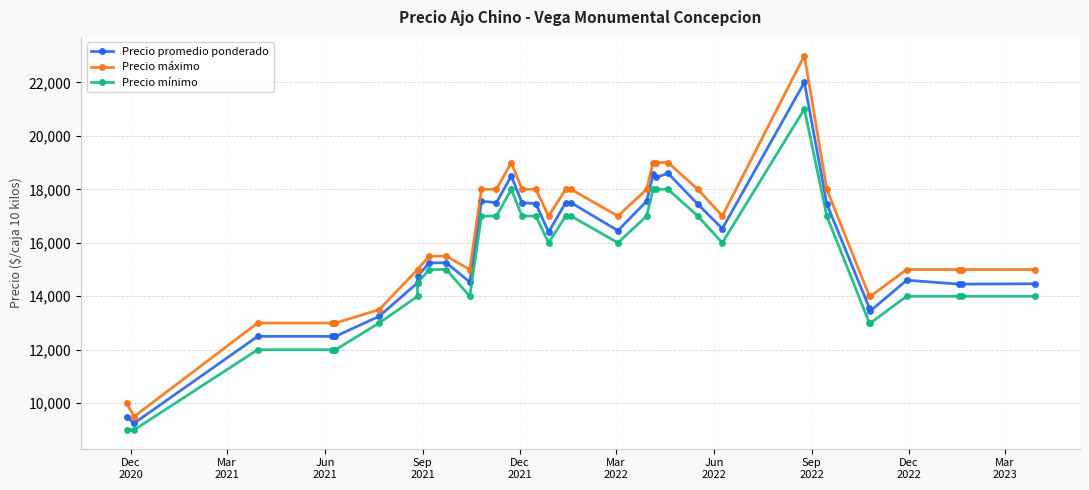

In Precio máximo, how many points are lower than both neighbors (excluding endpoints)?

5